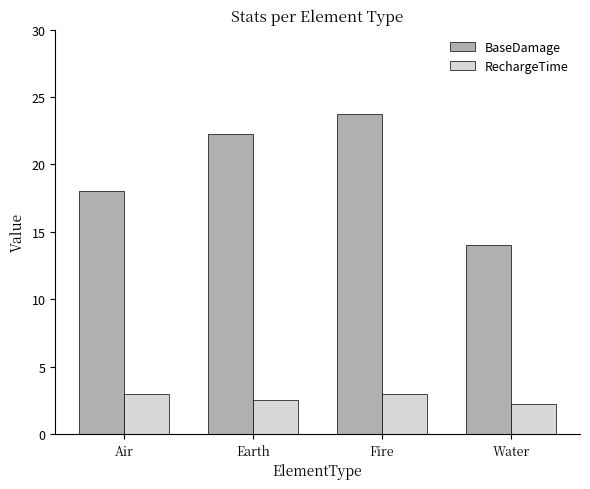

What is the average value of the BaseDamage series?

19.5